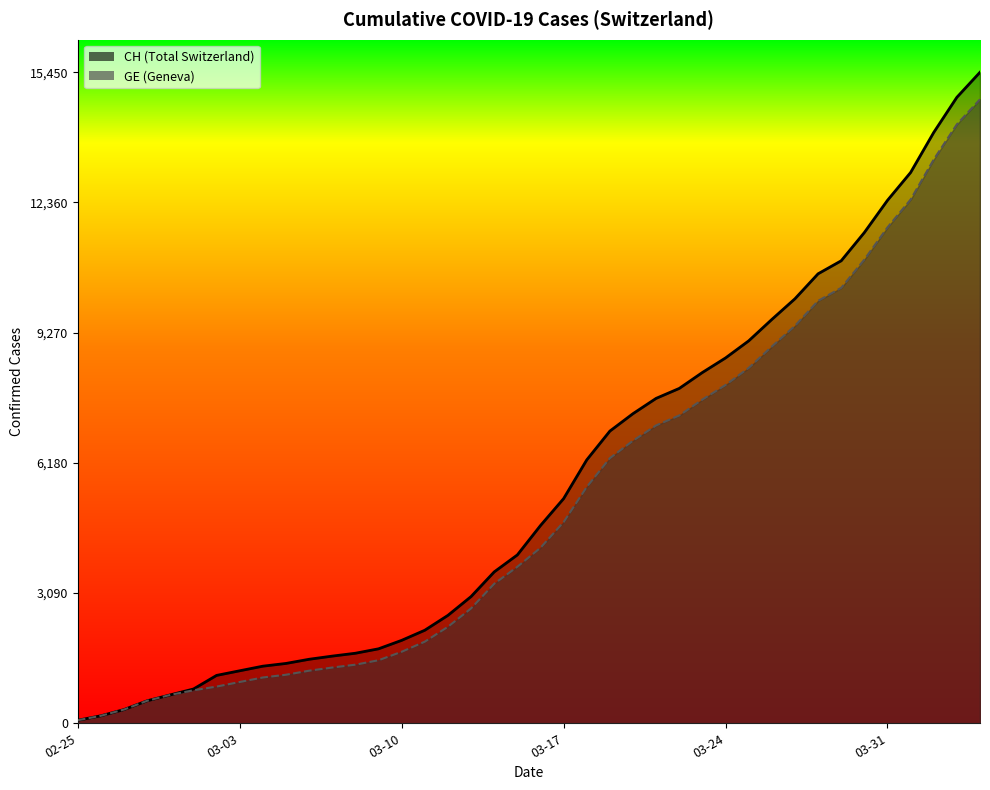

The value of GE at 2020-03-13 is 4541. True or false?

False